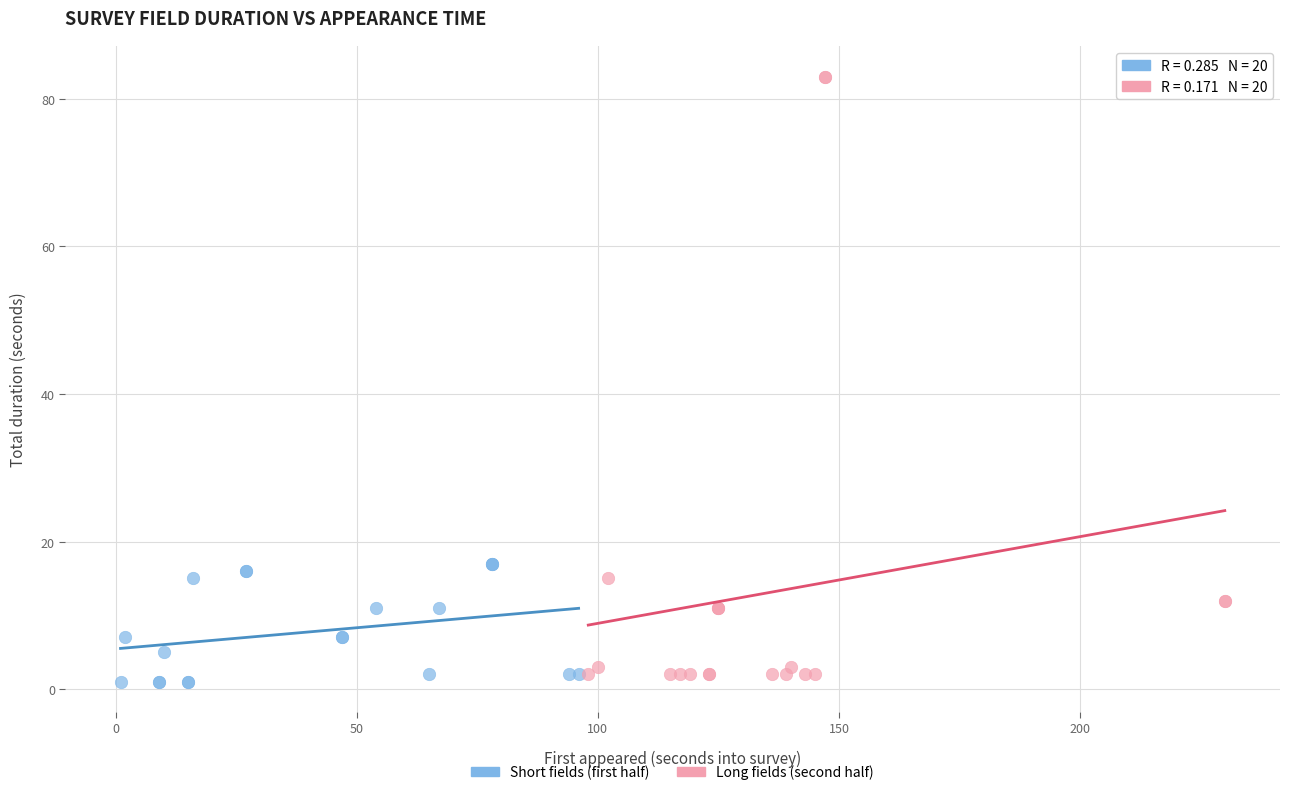

Which series has the widest spread of Y values?

Long fields (second half)